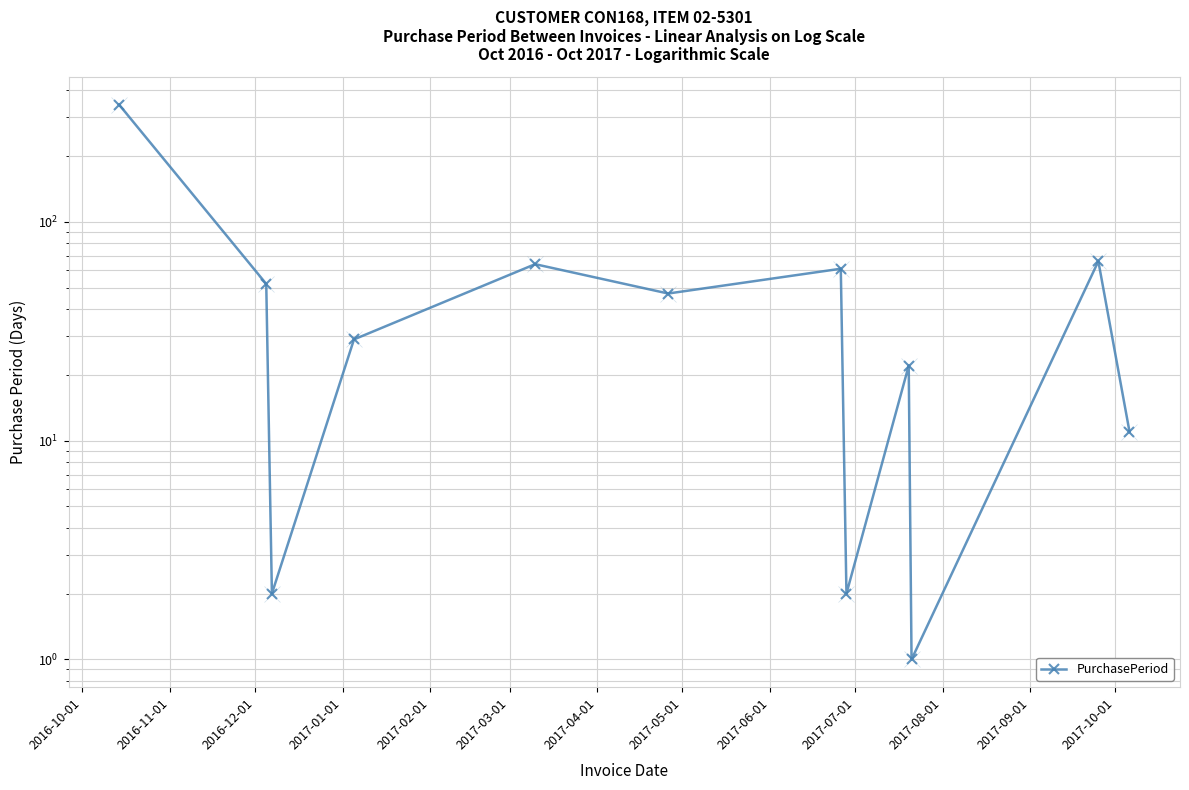

What is the minimum value shown in the chart?

1